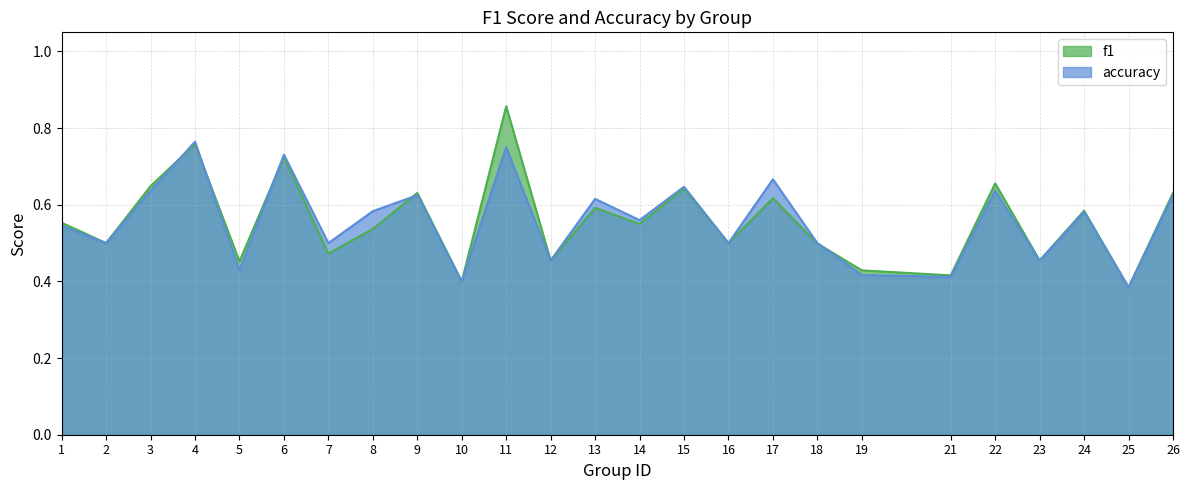

At how many categories does at least one series exceed 0?

25